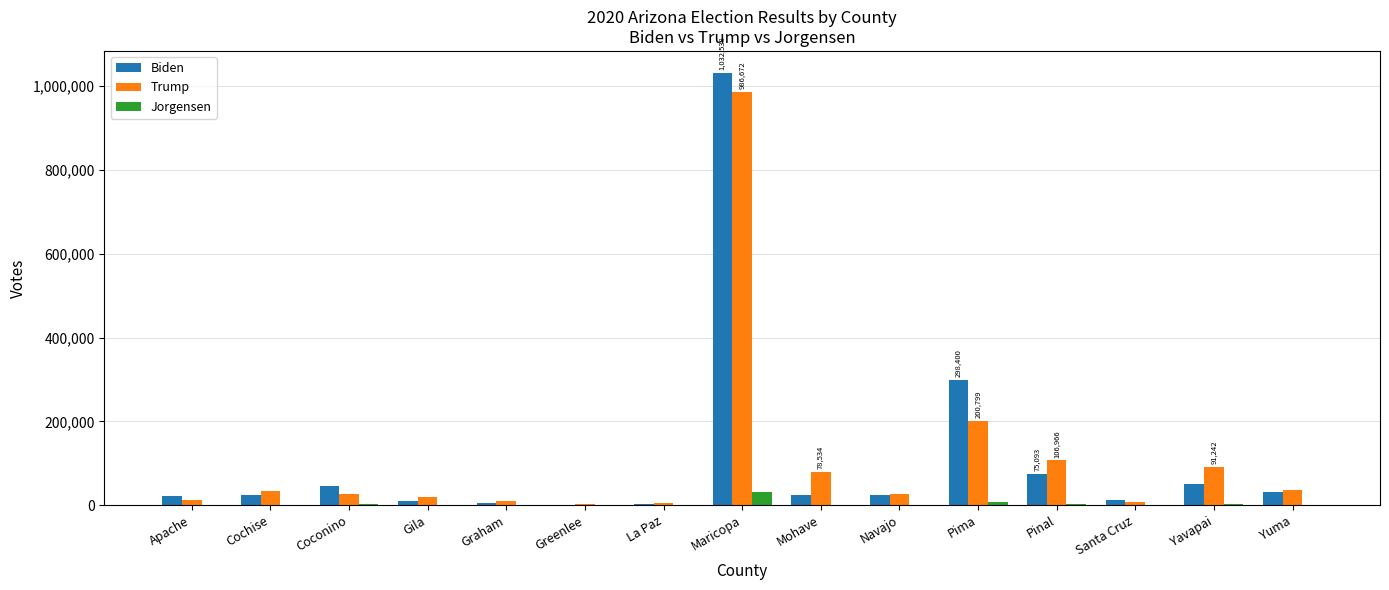

At which category is the sum across all series the highest?

Maricopa